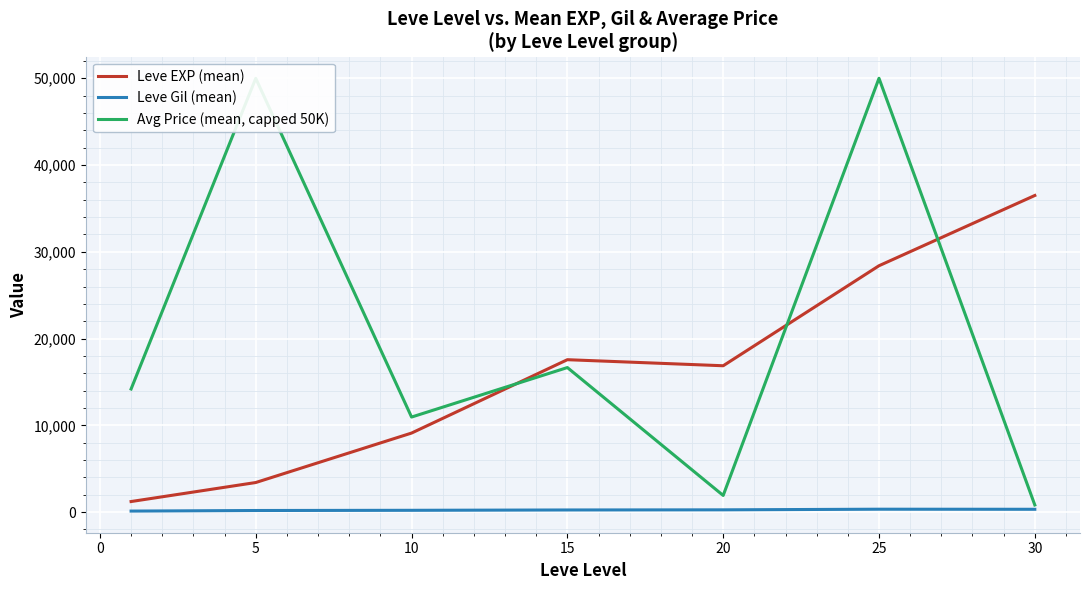

Which series has the largest total across all categories?

Avg Price (mean, capped 50K)